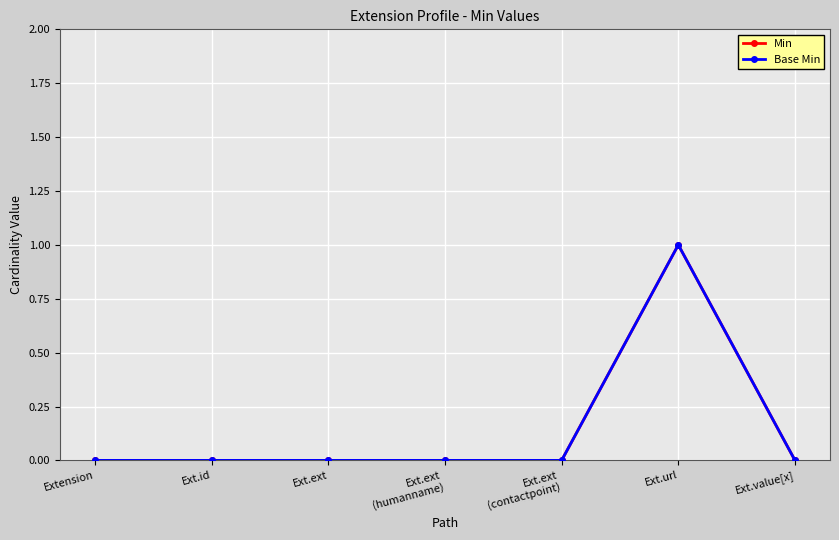

Does the chart have visible grid lines?

Yes